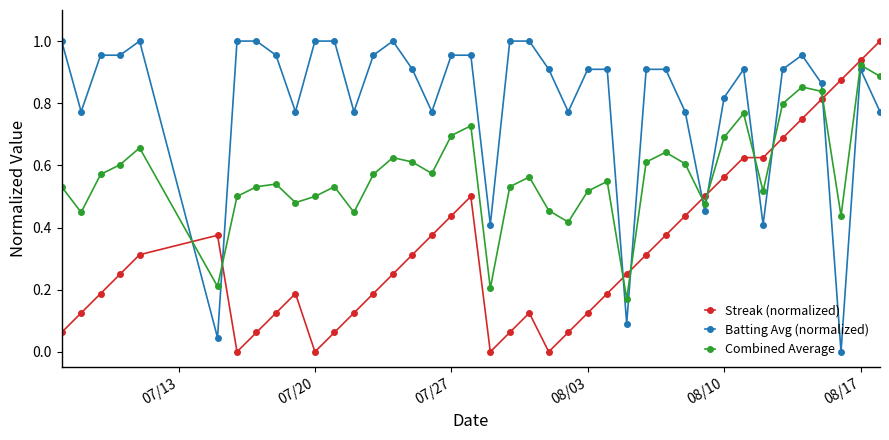

True or false: Combined Average has more than 1 interior local peaks.

True